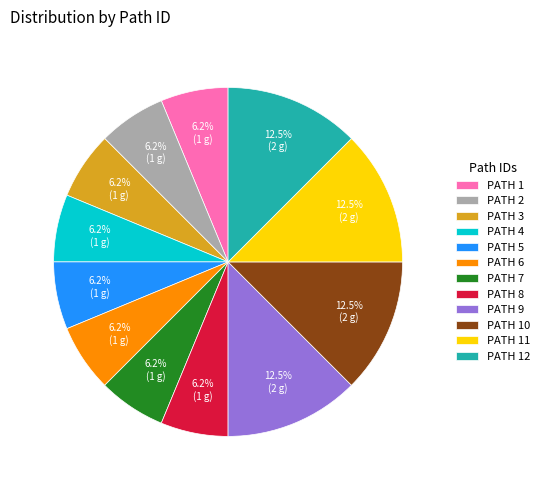

What is the ratio of the value at PATH 11 to the value at PATH 12?

1.0